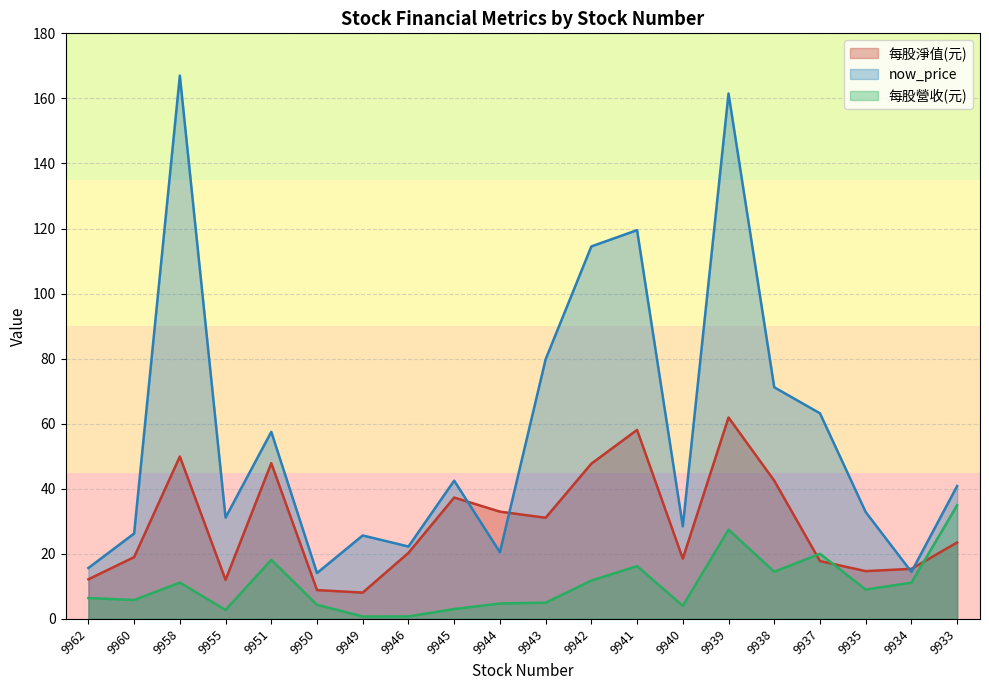

What is the difference between the second highest and minimum values in the 每股淨值(元) series?

50.0